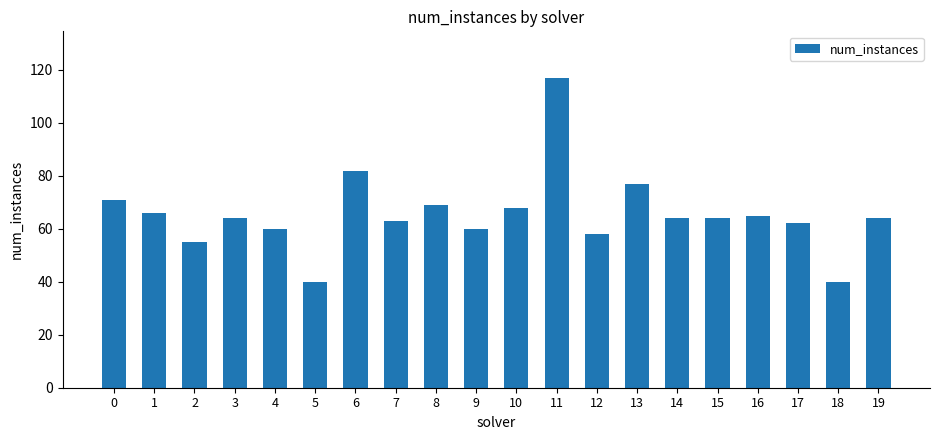

What is the change in value from 1 to 8?

+3